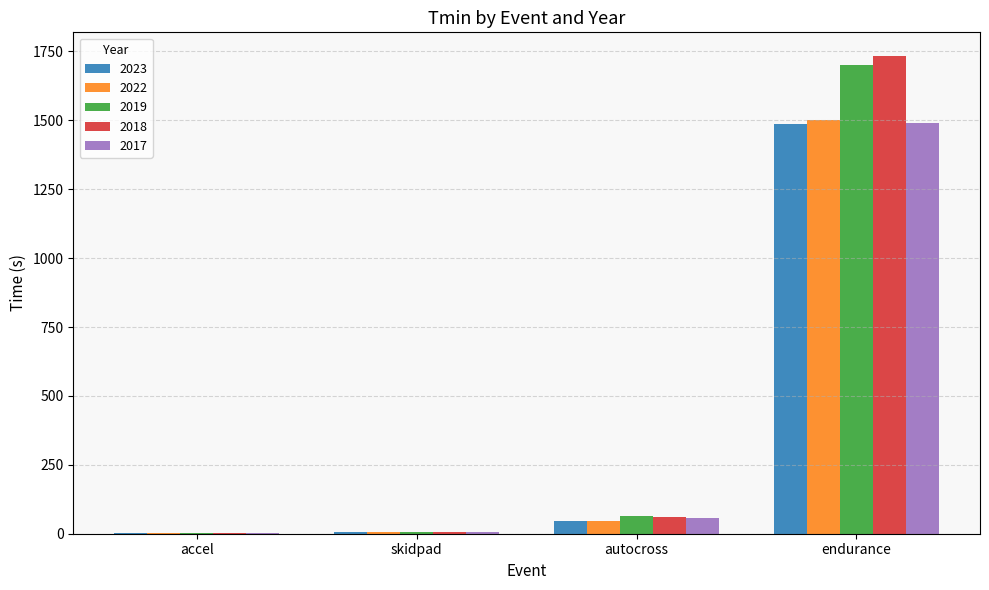

What is the maximum value shown in the chart?

1732.9